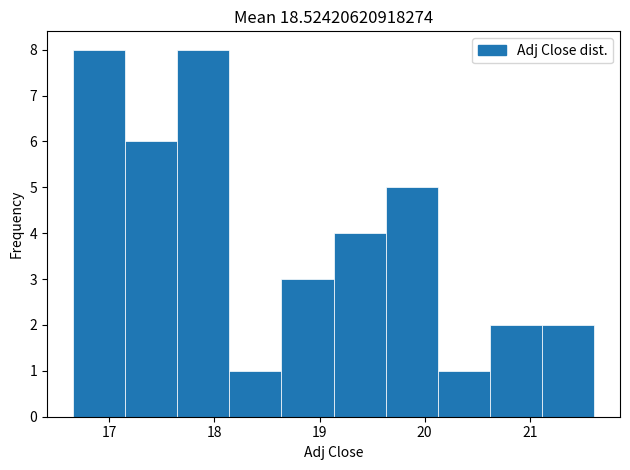

Reading left to right, transcribe this chart: for each bar, give the range it covers on the x-axis and its height. Neither the bar edges nor the heights are printed on the chart, so give them approximately, as read against the axes.

16.7 to 17.2: 8
17.2 to 17.6: 6
17.6 to 18.1: 8
18.1 to 18.6: 1
18.6 to 19.1: 3
19.1 to 19.6: 4
19.6 to 20.1: 5
20.1 to 20.6: 1
20.6 to 21.1: 2
21.1 to 21.6: 2